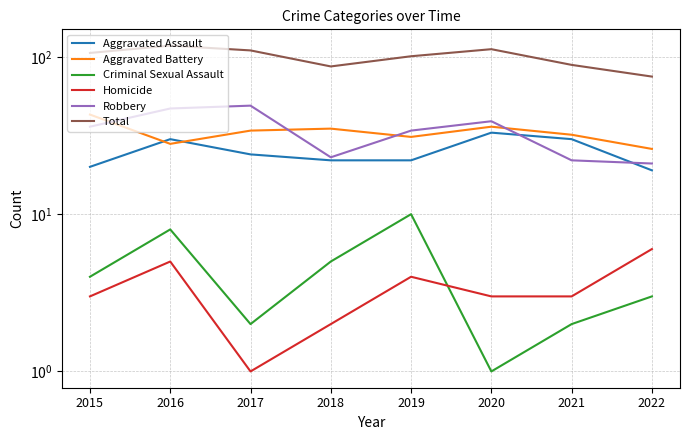

At which label does Criminal Sexual Assault reach its peak?

2019